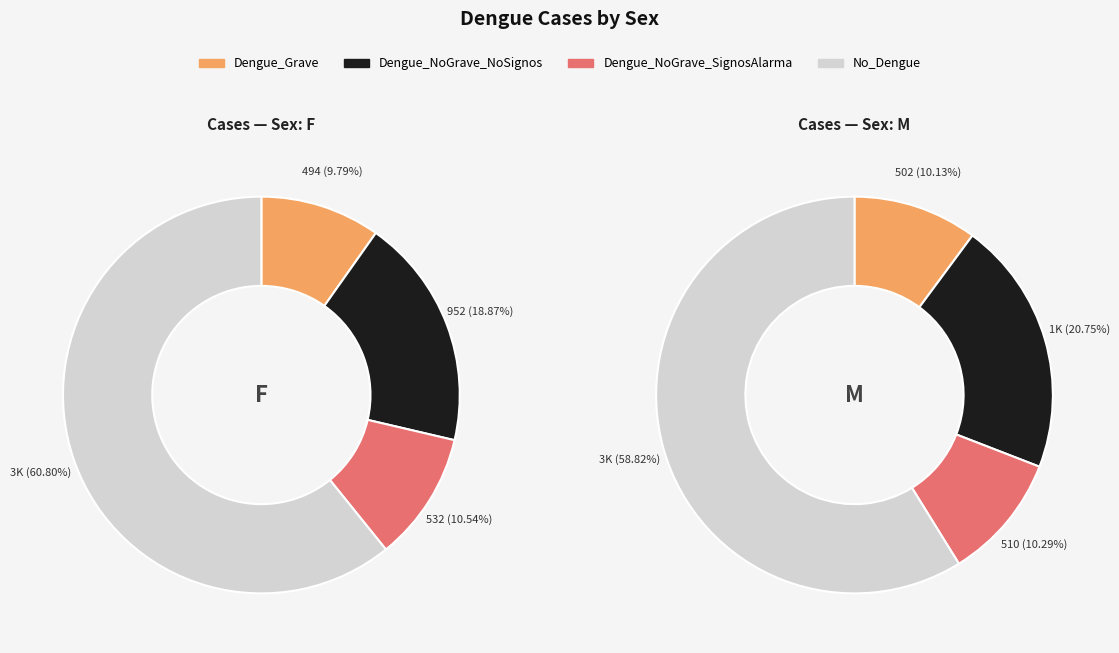

What percentage is the F slice, to the nearest percent?

51%